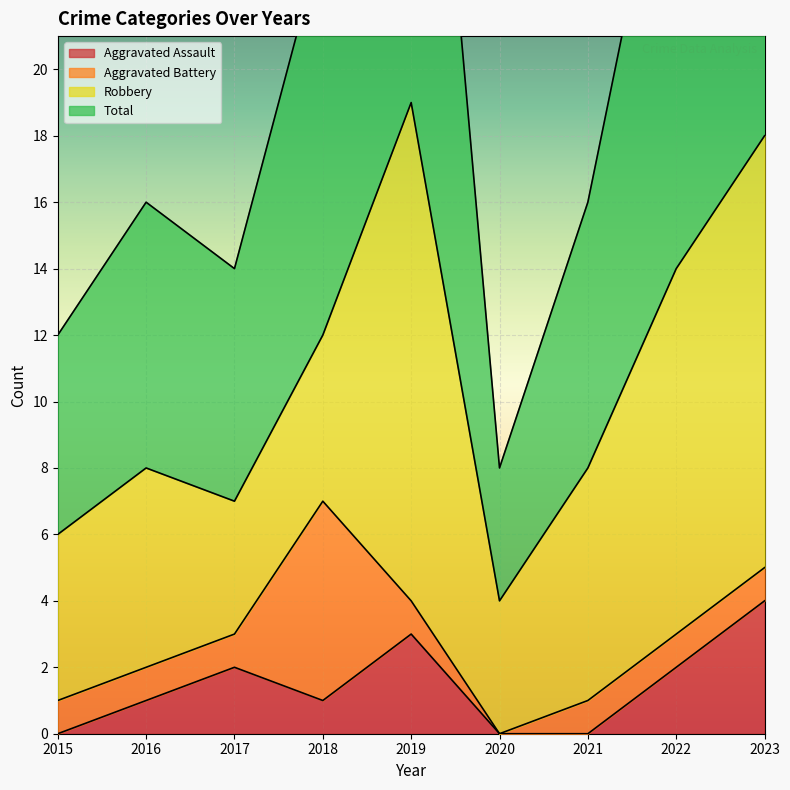

Read the Total value at 2019.

38